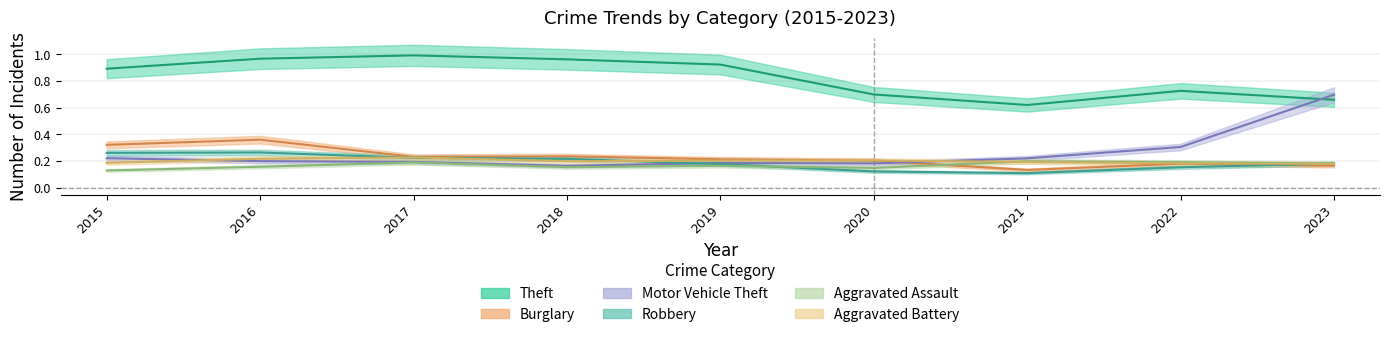

True or false: Burglary has a value of 0.1 at 2020.

False